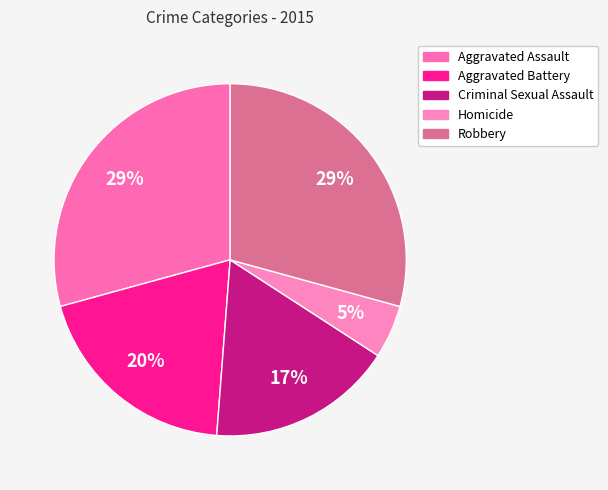

Which slice is the smallest?

Homicide